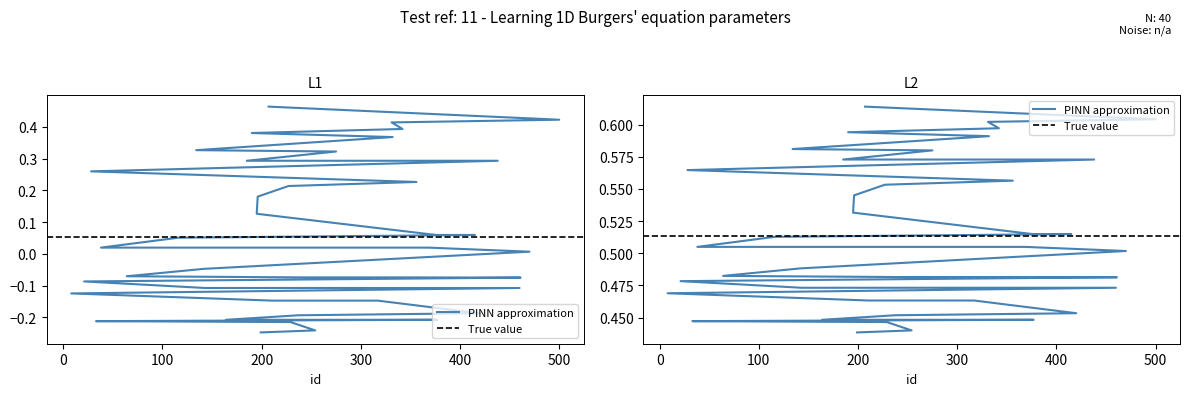

Is the value of ypred at 438 greater than the value of Predicted Response rate at 500?

No